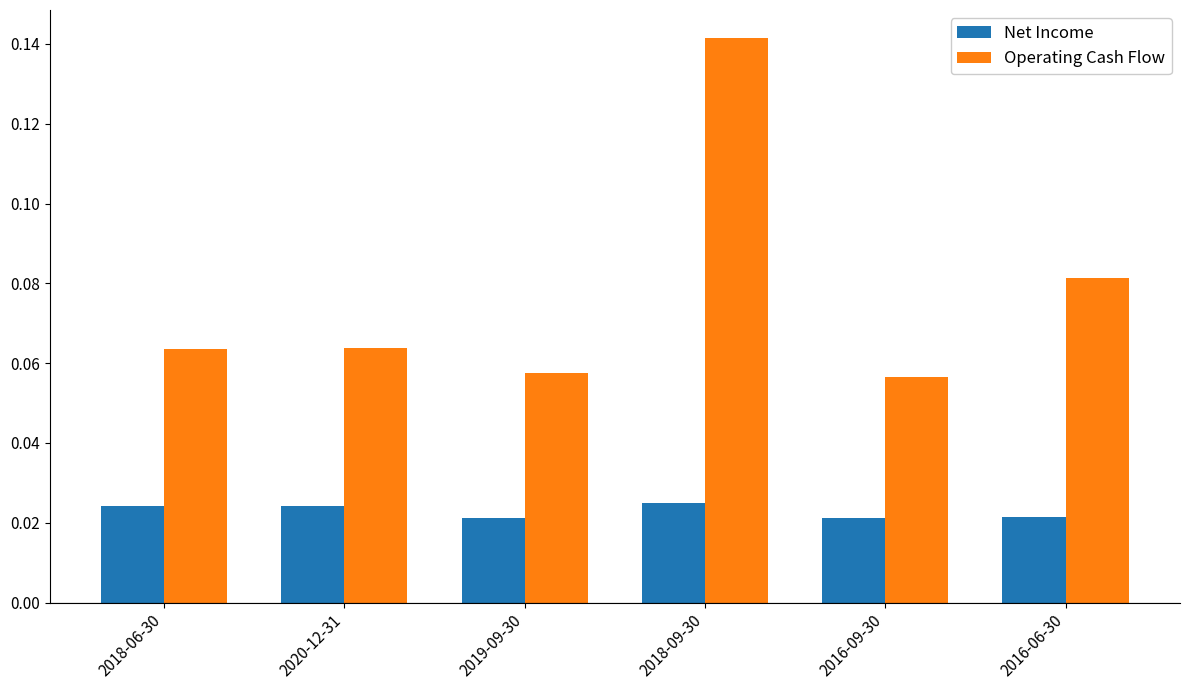

How many Net Income values are between 0 and 1?

6